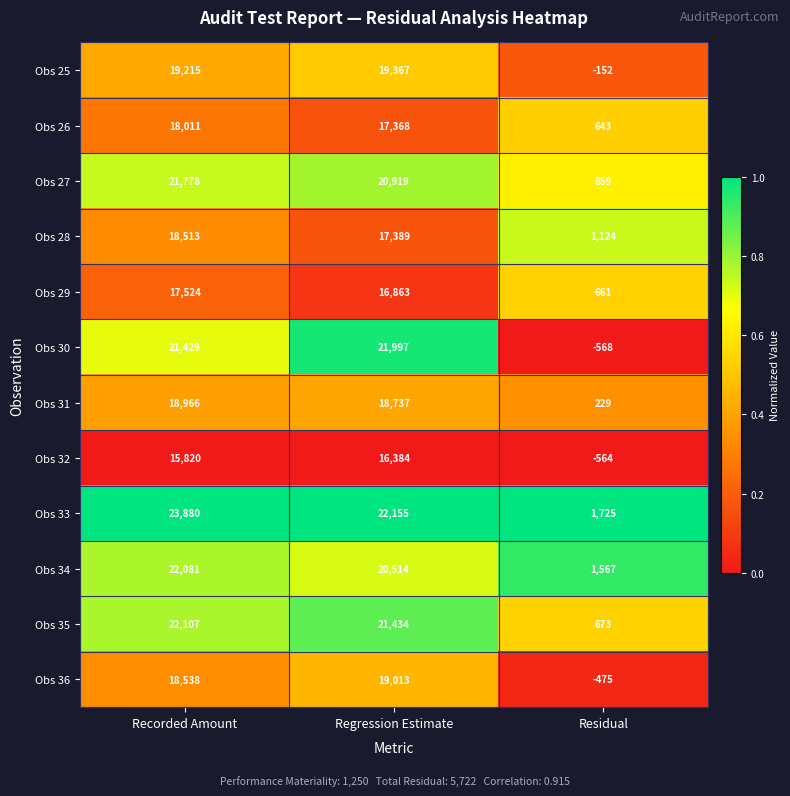

List the series in order of their peak value, highest first.

Obs 33, Obs 35, Obs 34, Obs 30, Obs 27, Obs 25, Obs 36, Obs 31, Obs 28, Obs 26, Obs 29, Obs 32